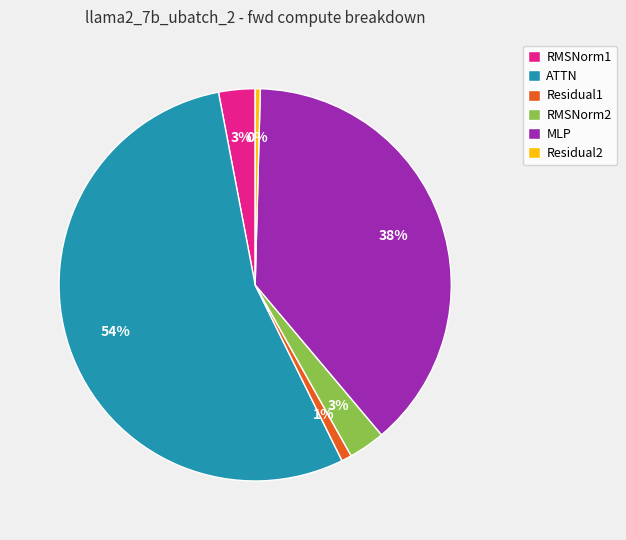

Count the number of slices in the pie.

6